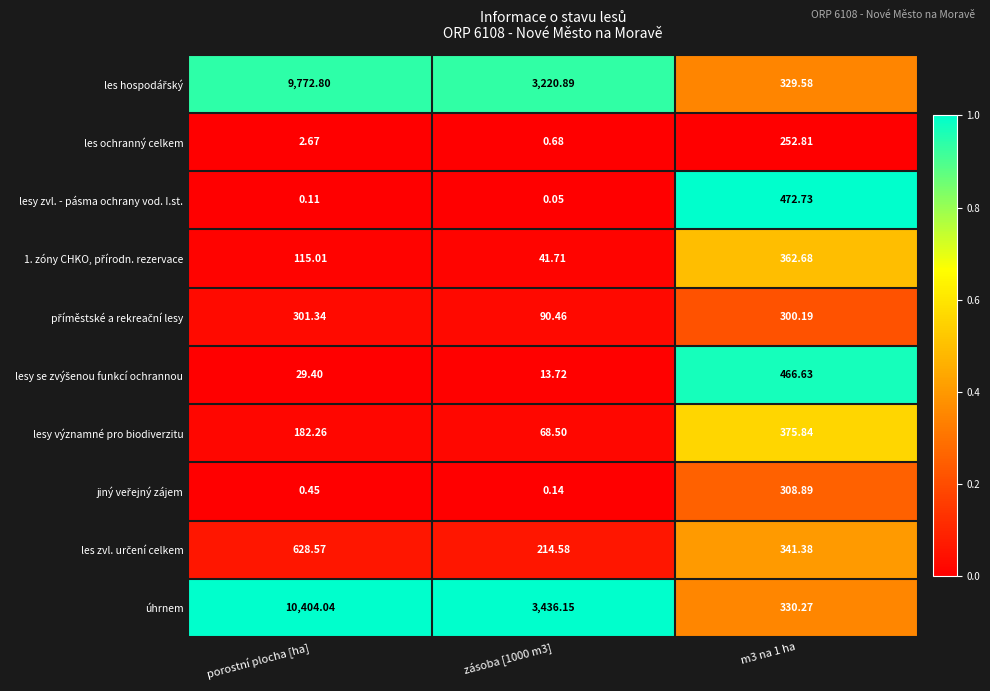

What is the difference between the highest and lowest values at zásoba [1000 m3]?

3436.1